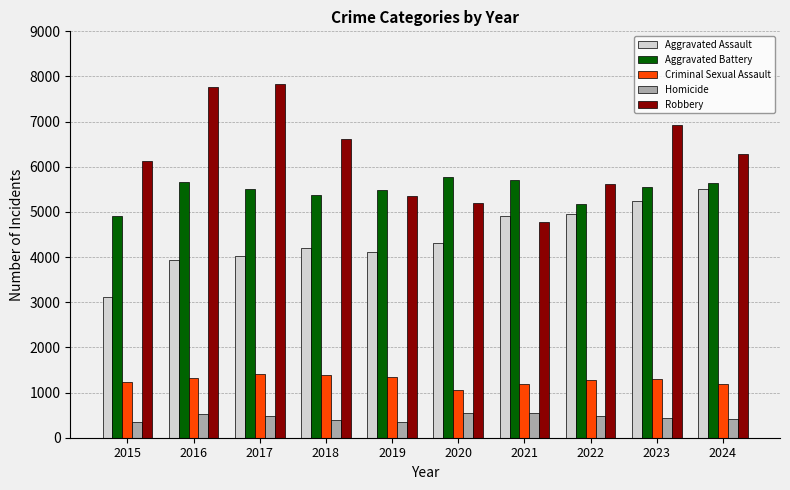

The Criminal Sexual Assault series shows 1230 at 2015. True or false?

True